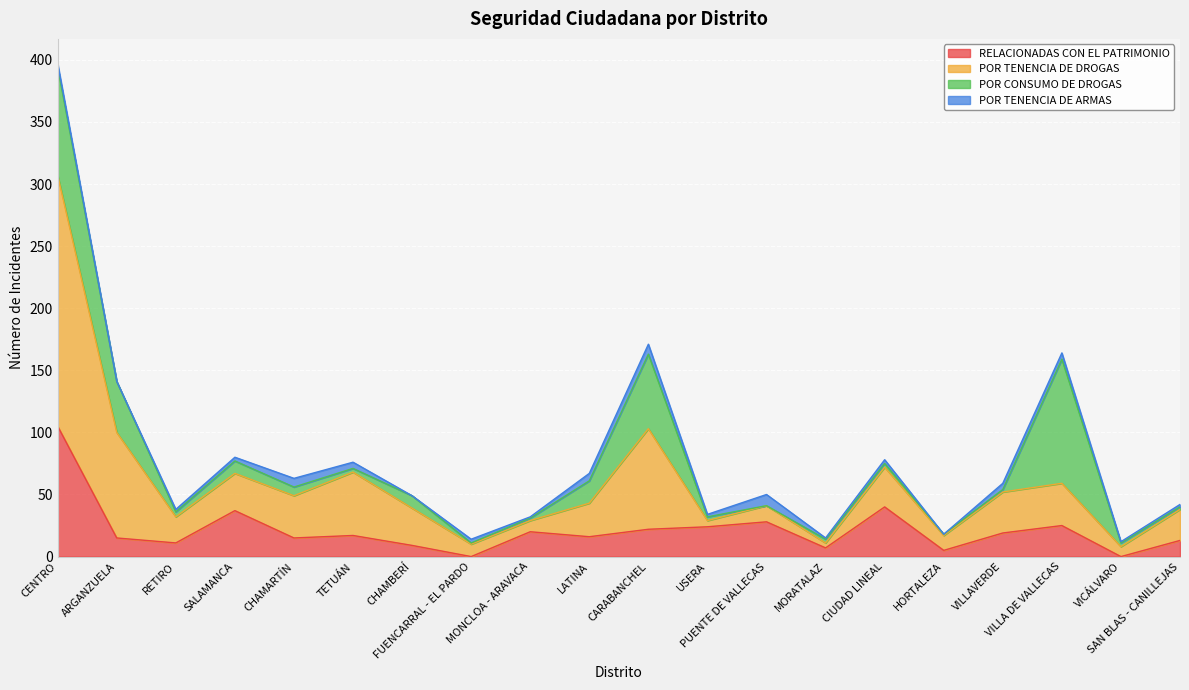

What is the sum of the POR CONSUMO DE DROGAS values at USERA and MORATALAZ?

6